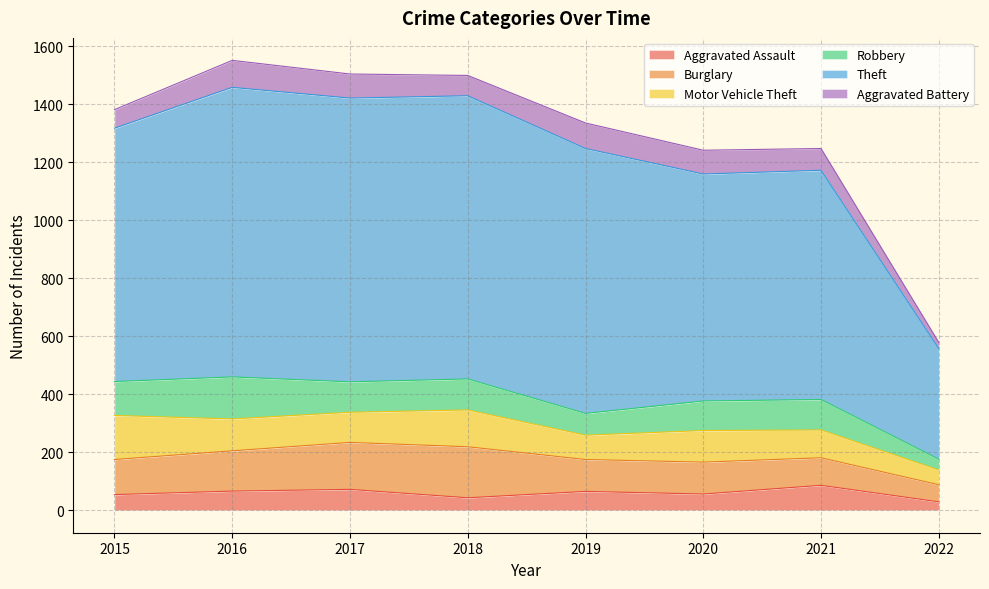

Reading left to right, transcribe all the data shown in this chart.

Aggravated Assault: 54	66	72	43	65	56	86	29
Burglary: 121	139	162	176	110	110	95	59
Motor Vehicle Theft: 152	110	104	127	84	109	96	51
Robbery: 117	145	105	107	75	102	105	37
Theft: 874	999	979	977	914	783	791	382
Aggravated Battery: 64	93	83	70	88	82	75	21